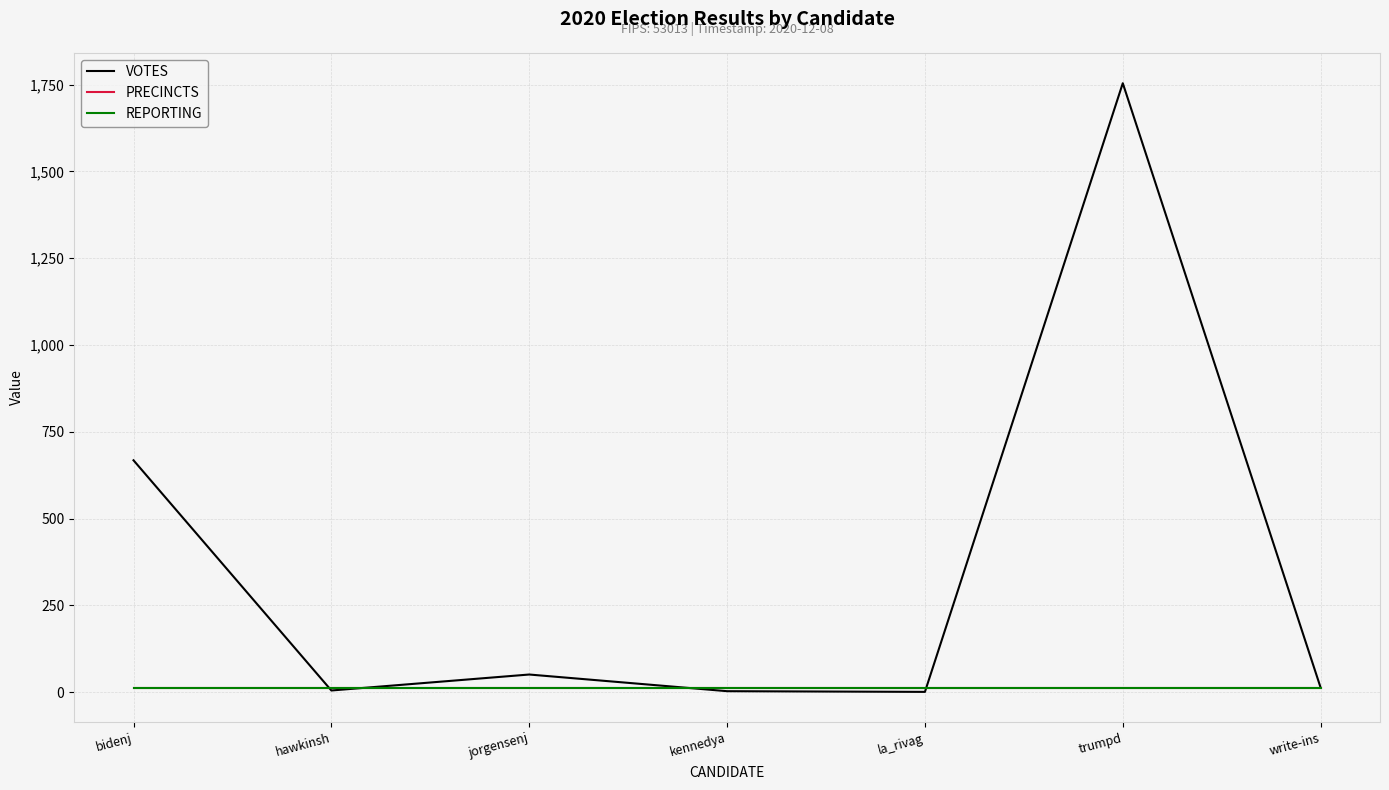

Is this an area chart (filled region under the line)?

No